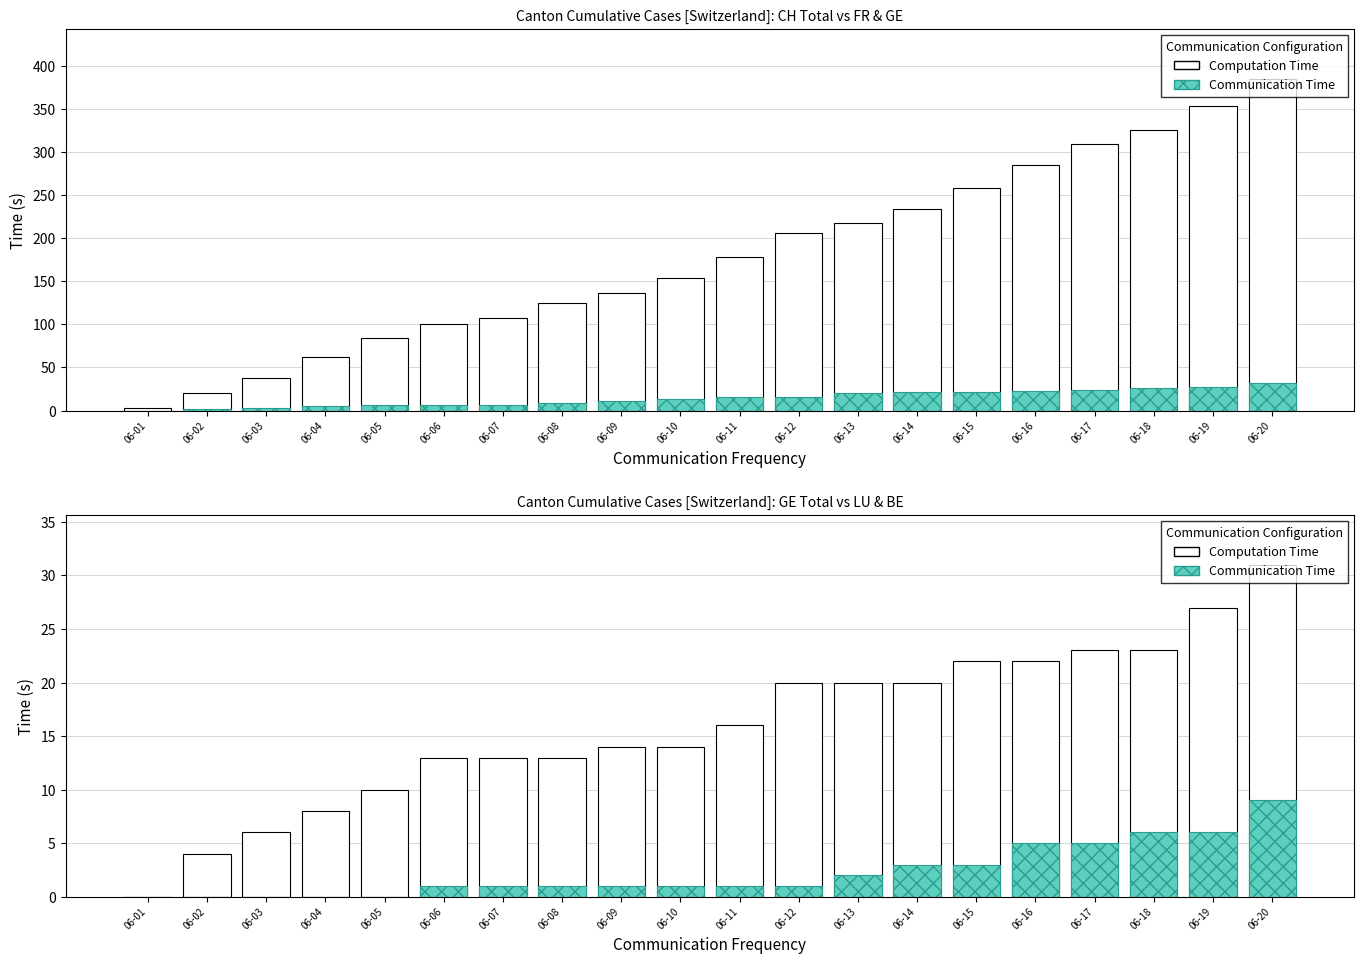

At which category is the sum across all series the highest?

06-20